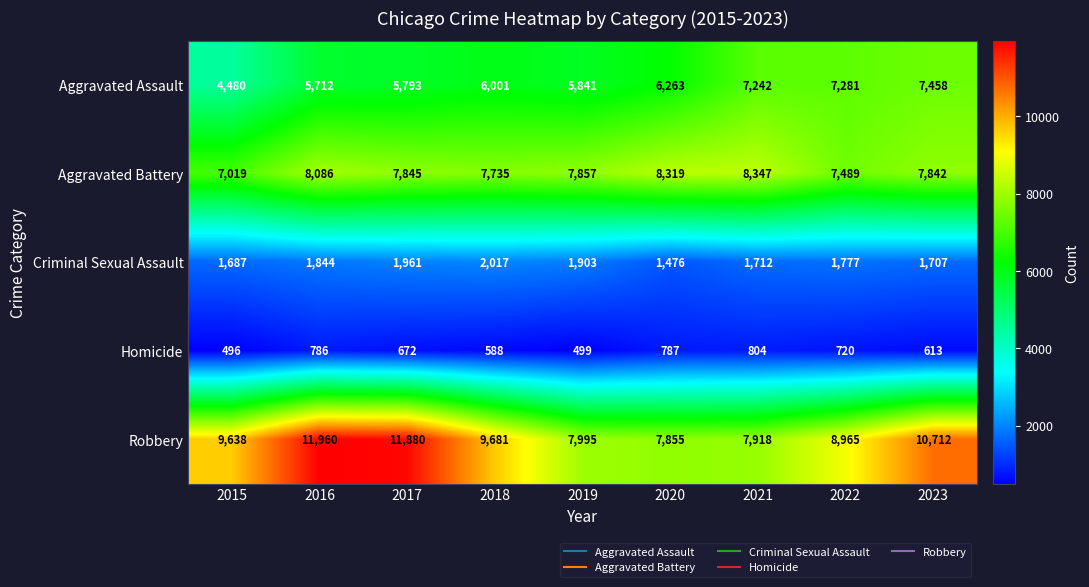

At which category is the sum across all series the highest?

2016